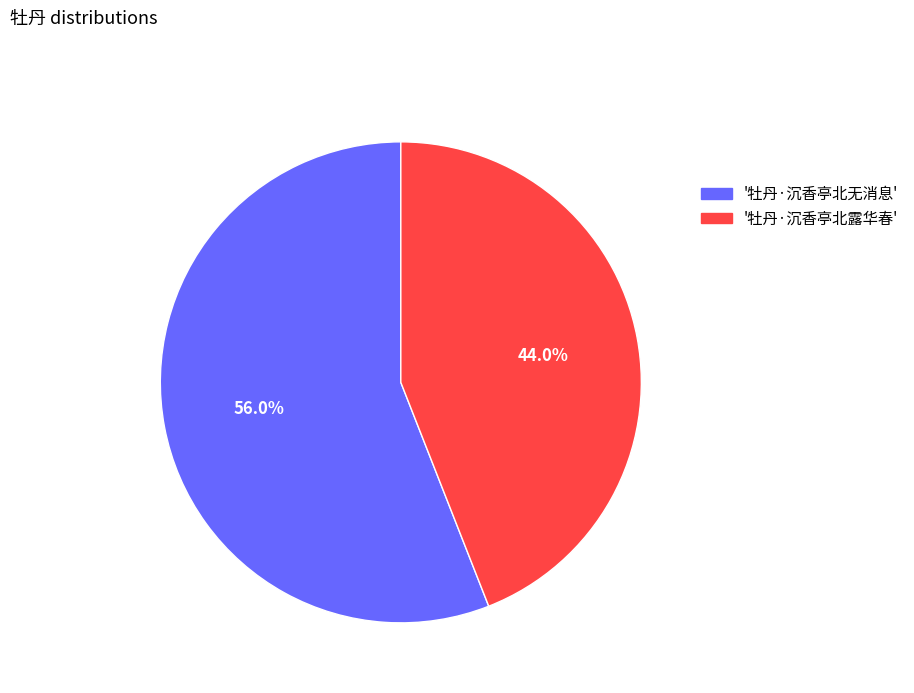

To the nearest percent, what is the difference between the largest and smallest slice percentages?

12%